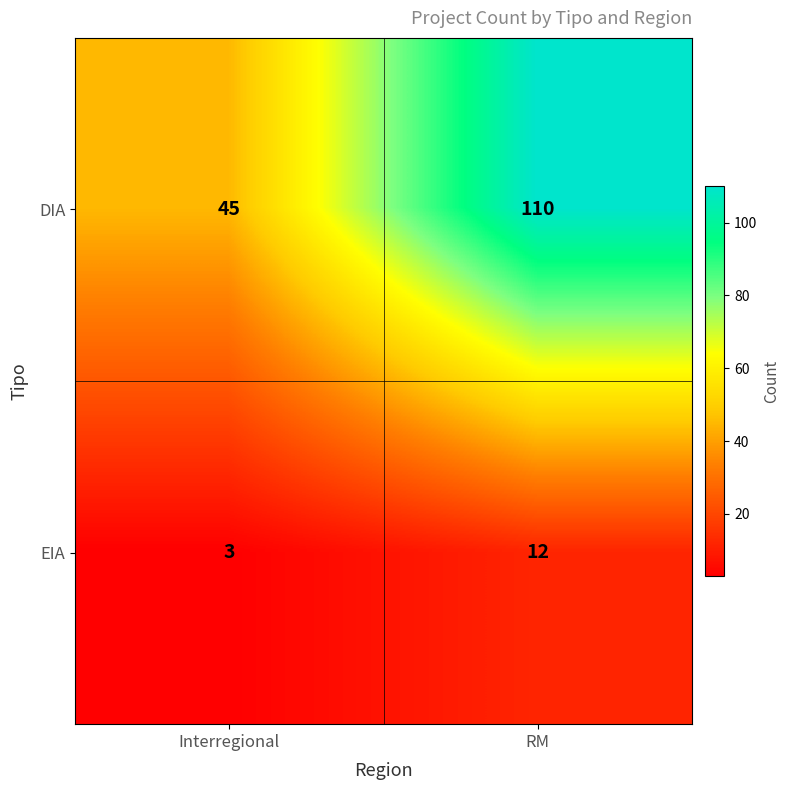

What is the total value across all series at RM?

122